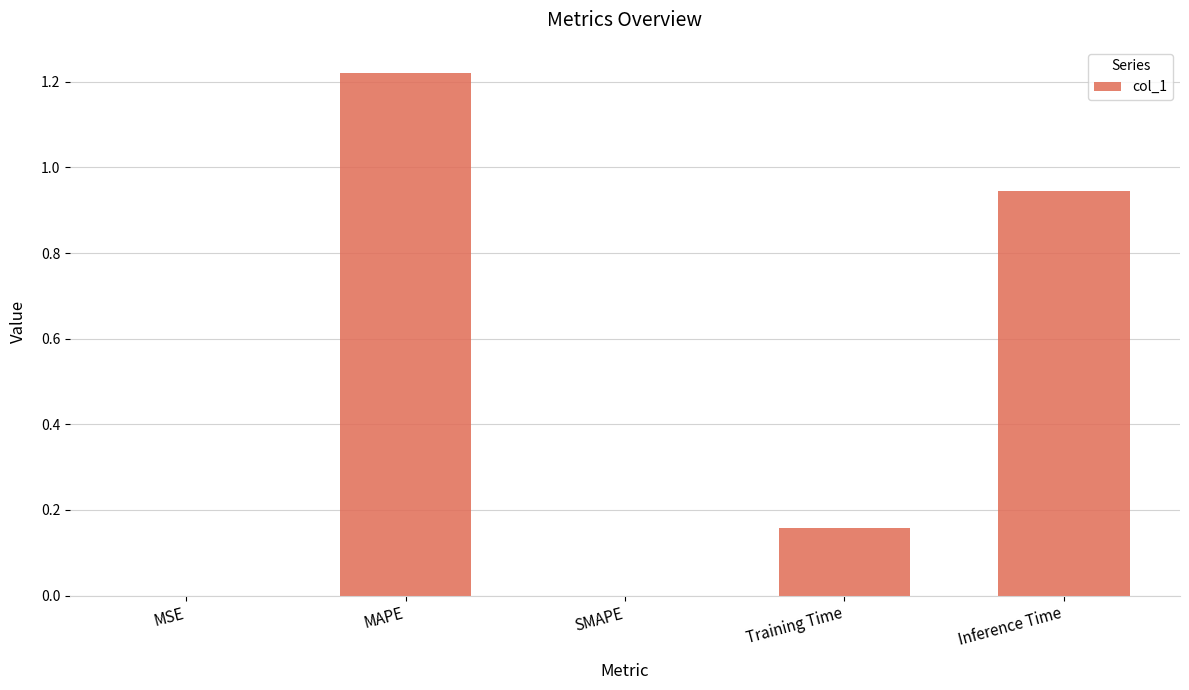

The value at SMAPE is 0.0. True or false?

True